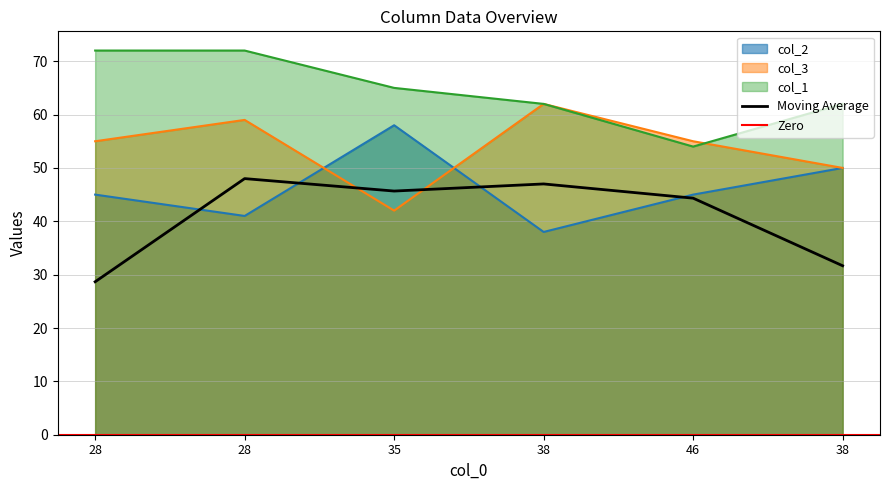

Reading right to left, transcribe all the data shown in this chart.

col_2: 38=50	46=45	38=38	35=58	28=41	28=45
col_3: 38=50	46=55	38=62	35=42	28=59	28=55
col_1: 38=62	46=54	38=62	35=65	28=72	28=72